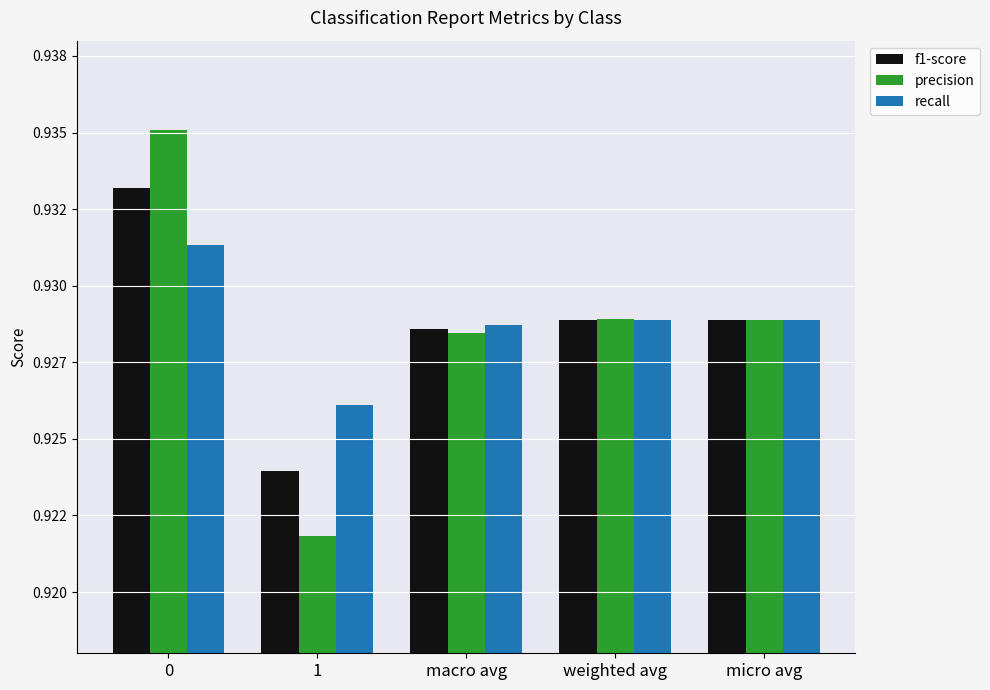

Which series has the largest range (max minus min)?

precision